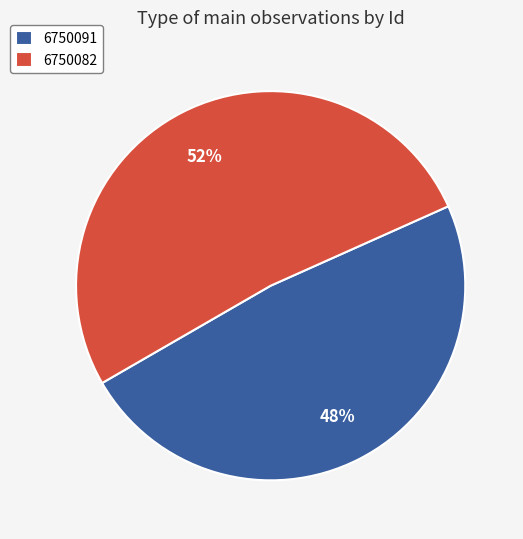

To the nearest percent, what is the average slice percentage?

50%